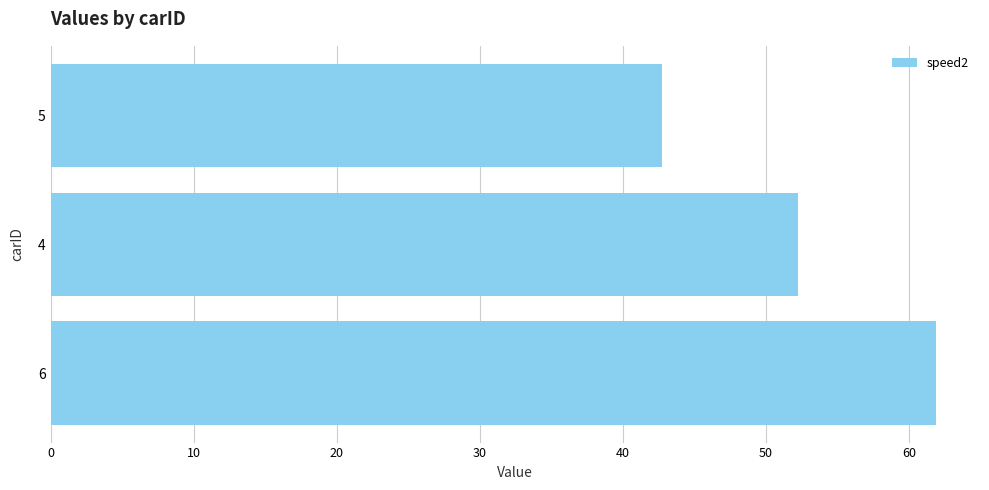

How many bars are there in total?

3